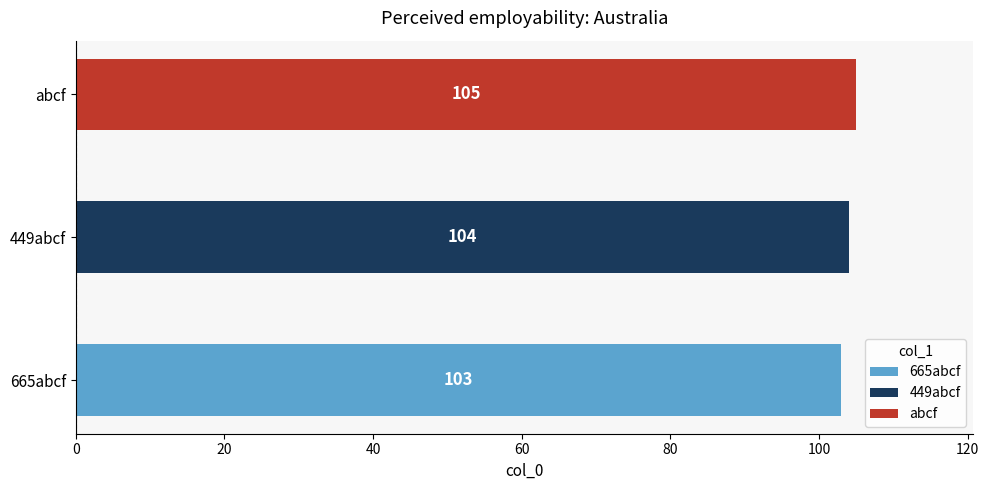

Rank the categories by value from lowest to highest.

665abcf, 449abcf, abcf